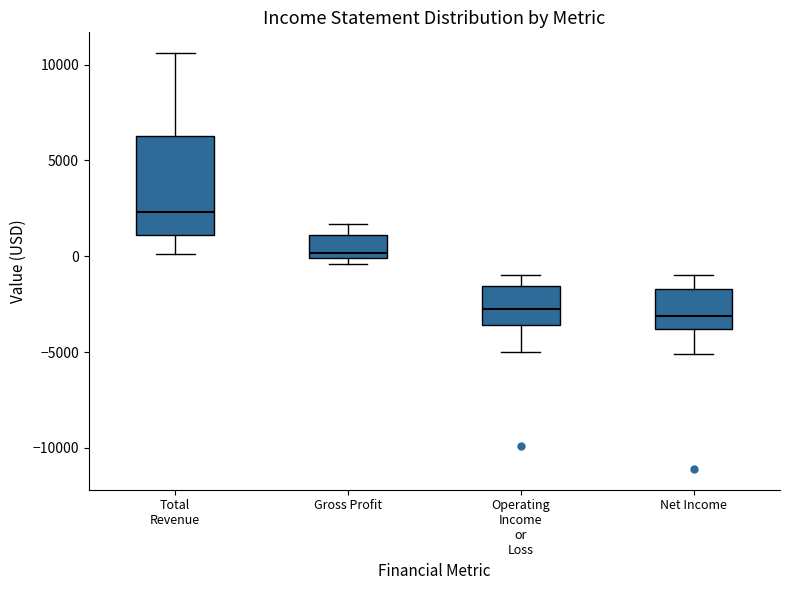

Where does the lower whisker of the box for Total Revenue end on the y-axis? The values are not printed on the chart, so give them approximately, as read against the axis.

0